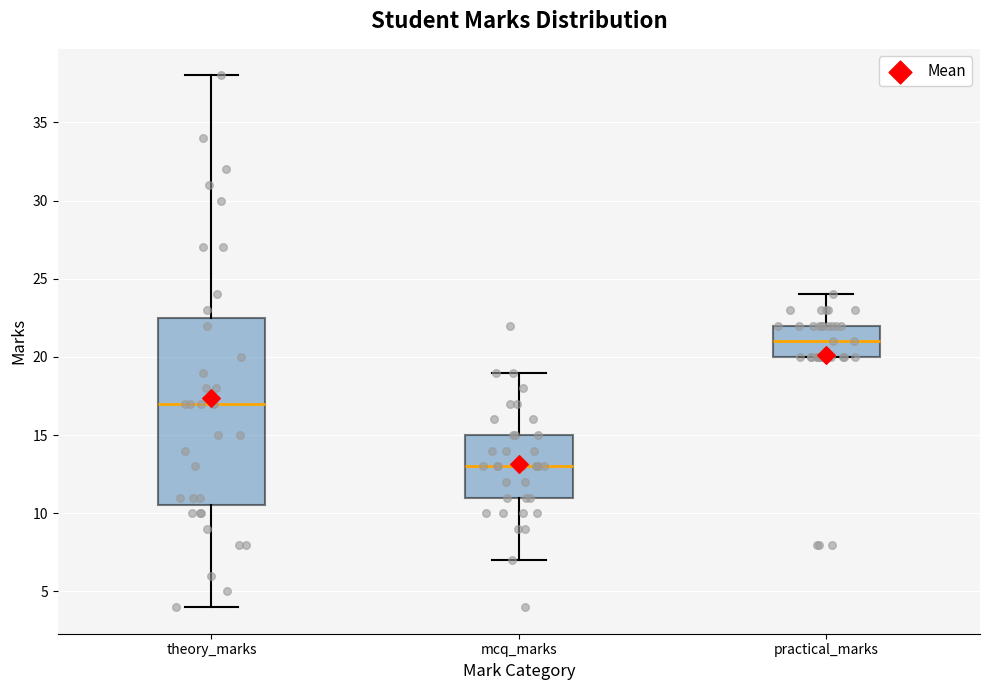

Comparing the boxes themselves (not the whiskers), which one is the tallest?

theory_marks